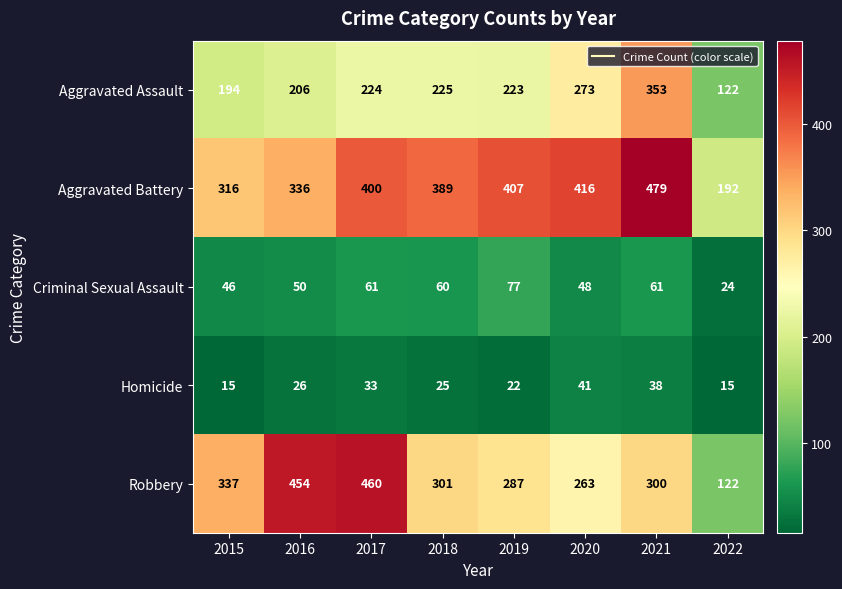

What is the smallest value displayed?

15